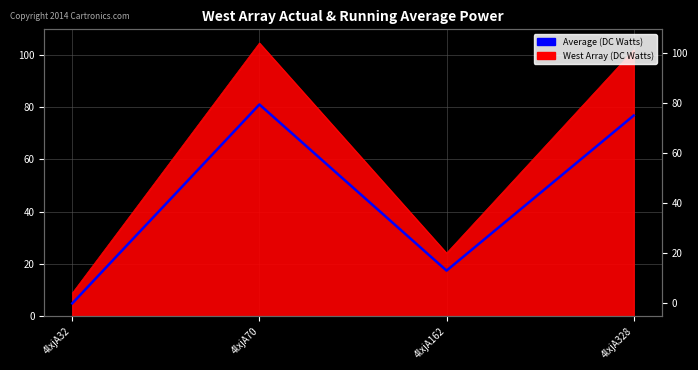

What is the sum of all values?

180.0